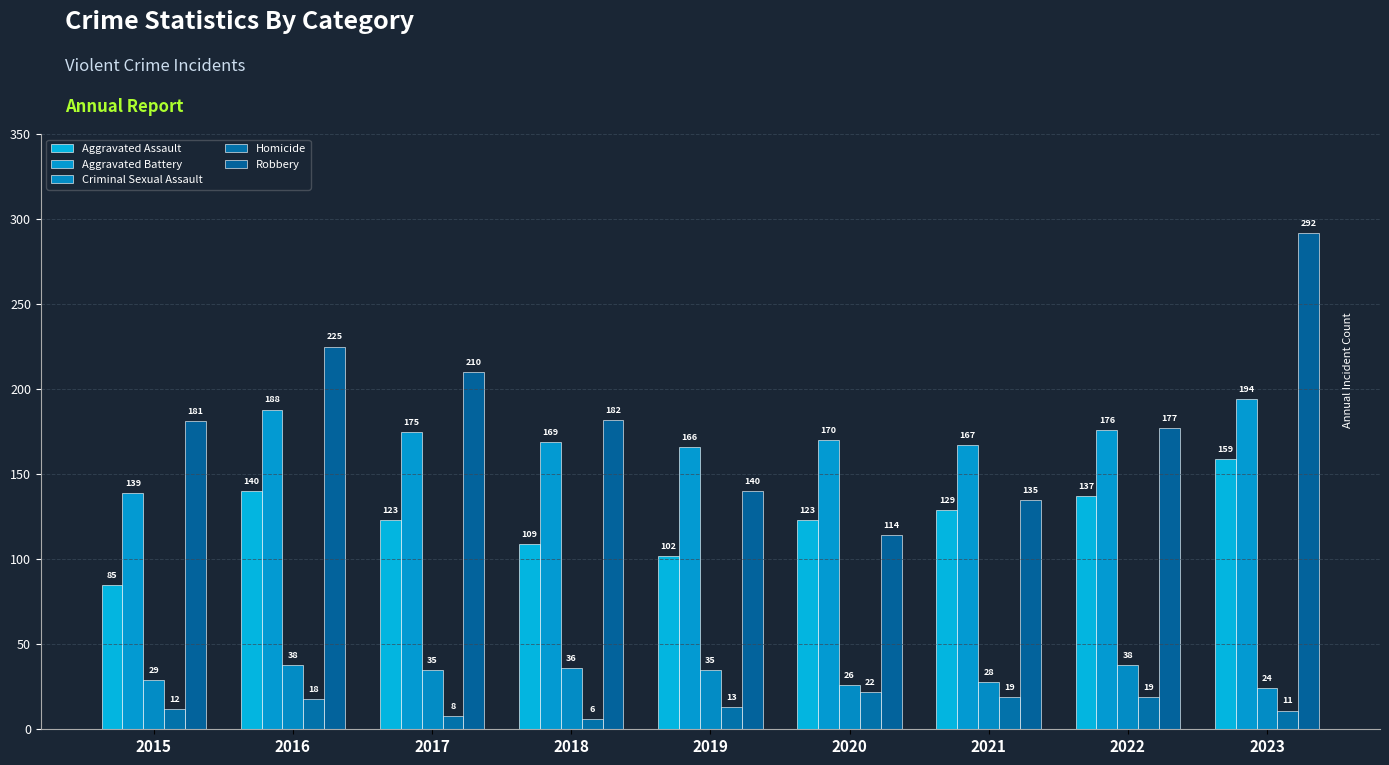

How many groups of bars are there?

9